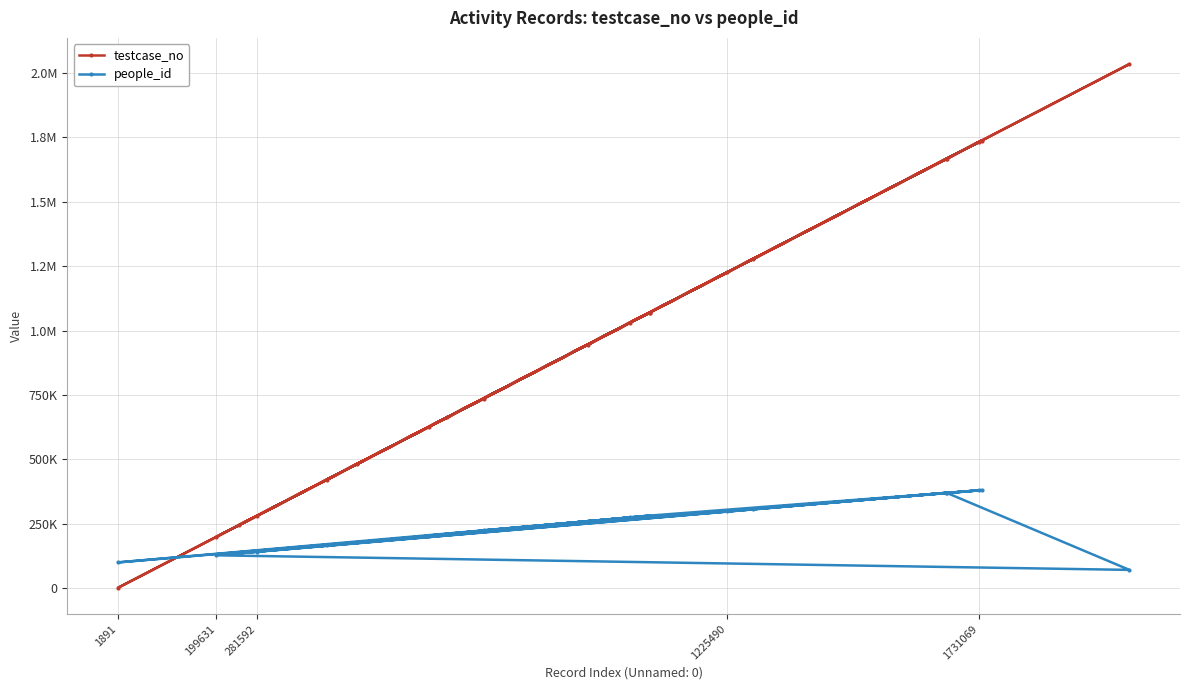

How many values in the testcase_no series exceed 1030984?

9